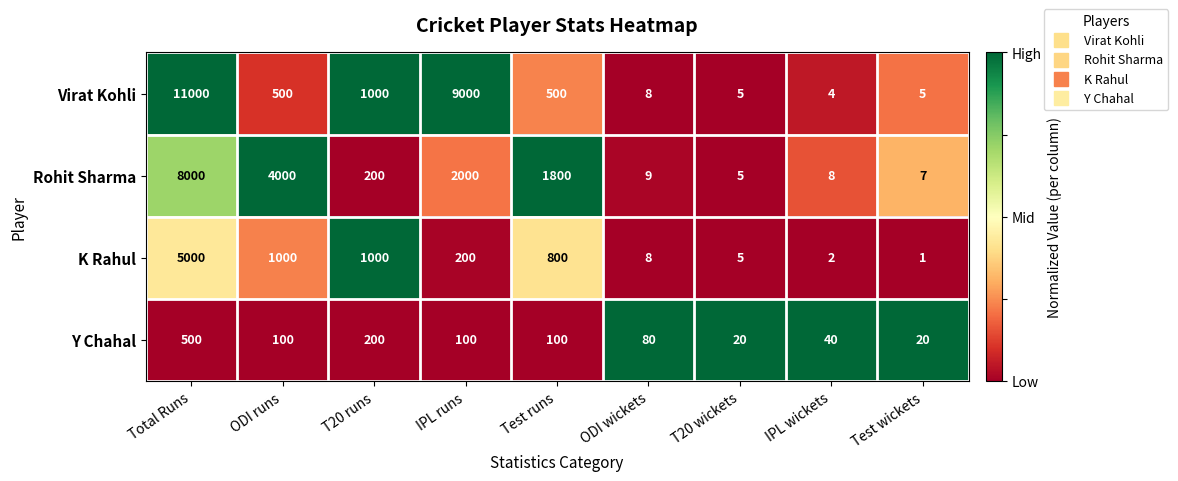

Rank the series by their maximum value, from highest to lowest.

Virat Kohli, Rohit Sharma, K Rahul, Y Chahal